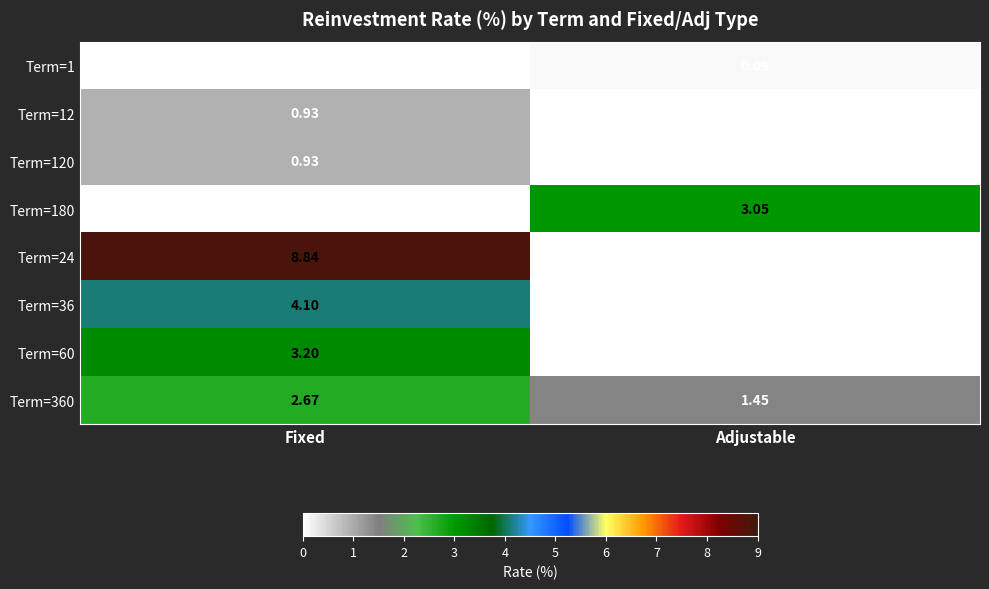

What is the spread (max minus min) of values at Fixed?

8.8